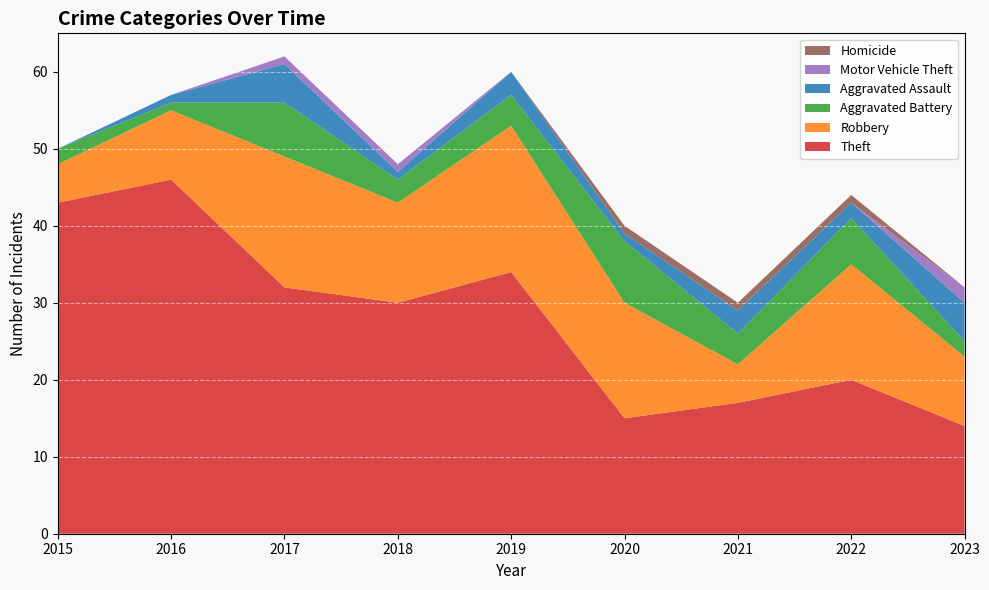

Reading left to right, what are all the values shown in this chart?

Theft: 43	46	32	30	34	15	17	20	14
Robbery: 5	9	17	13	19	15	5	15	9
Aggravated Battery: 2	1	7	3	4	8	4	6	2
Aggravated Assault: 0	1	5	1	3	1	3	2	5
Motor Vehicle Theft: 0	0	1	1	0	0	0	0	2
Homicide: 0	0	0	0	0	1	1	1	0